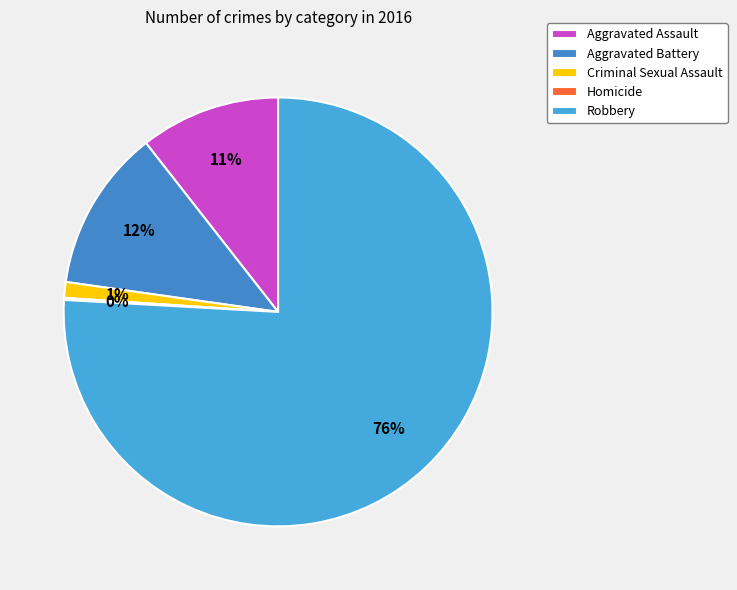

The Aggravated Battery slice represents 21% of the pie. True or false?

False